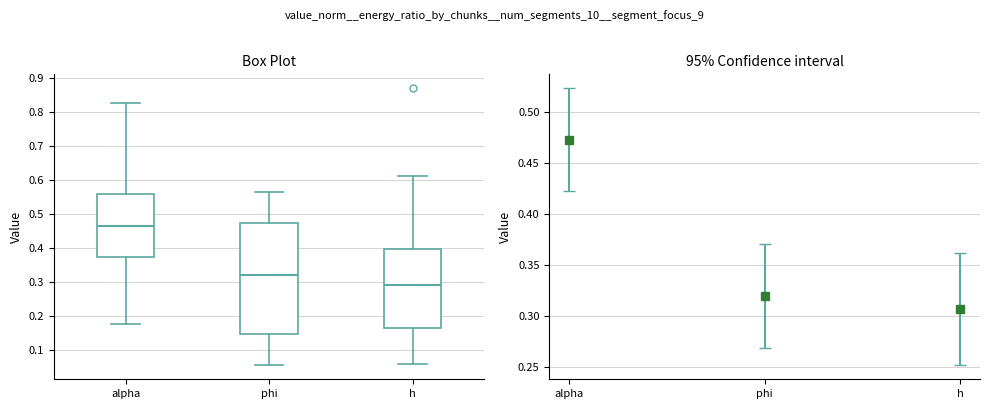

Which box has the lowest median line?

h